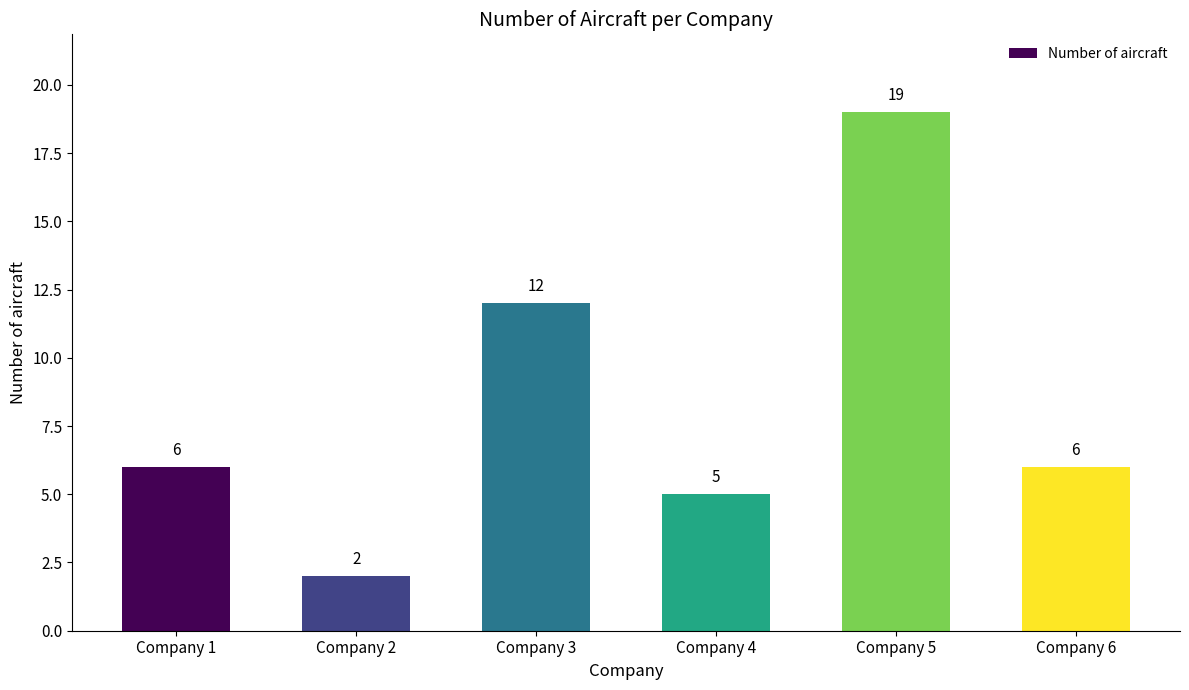

True or false: the data shows 6 at Company 1.

True